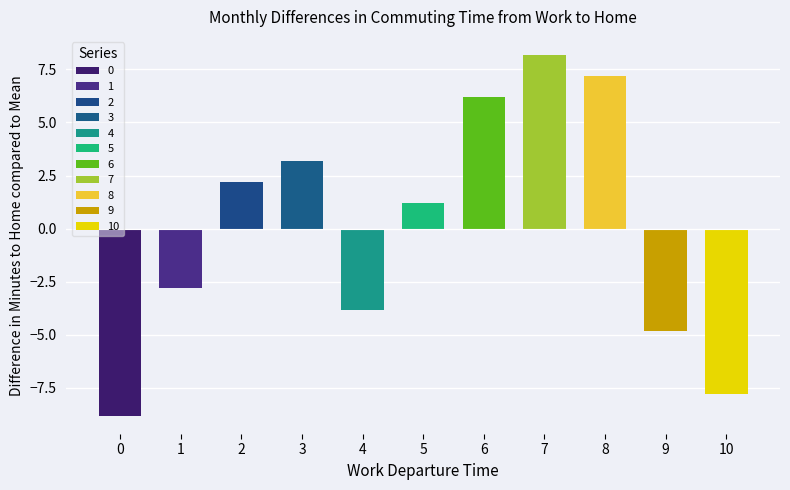

Is it true that col_9 equals 0 at 4?

True